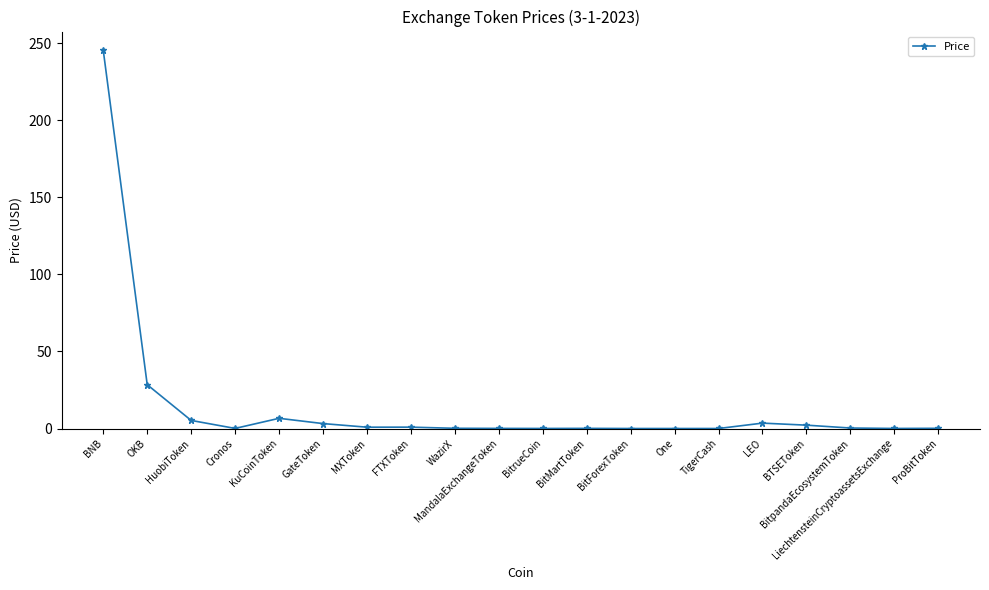

True or false: the data shows 0.1 at BitMartToken.

True